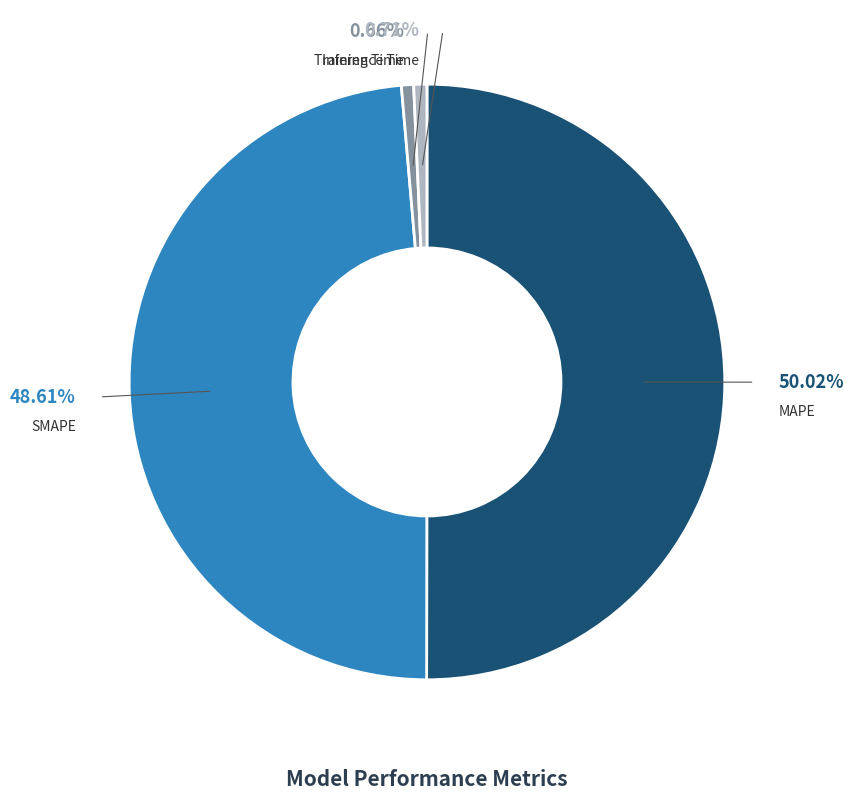

To the nearest percent, what is the difference between the largest and smallest slice percentages?

49%